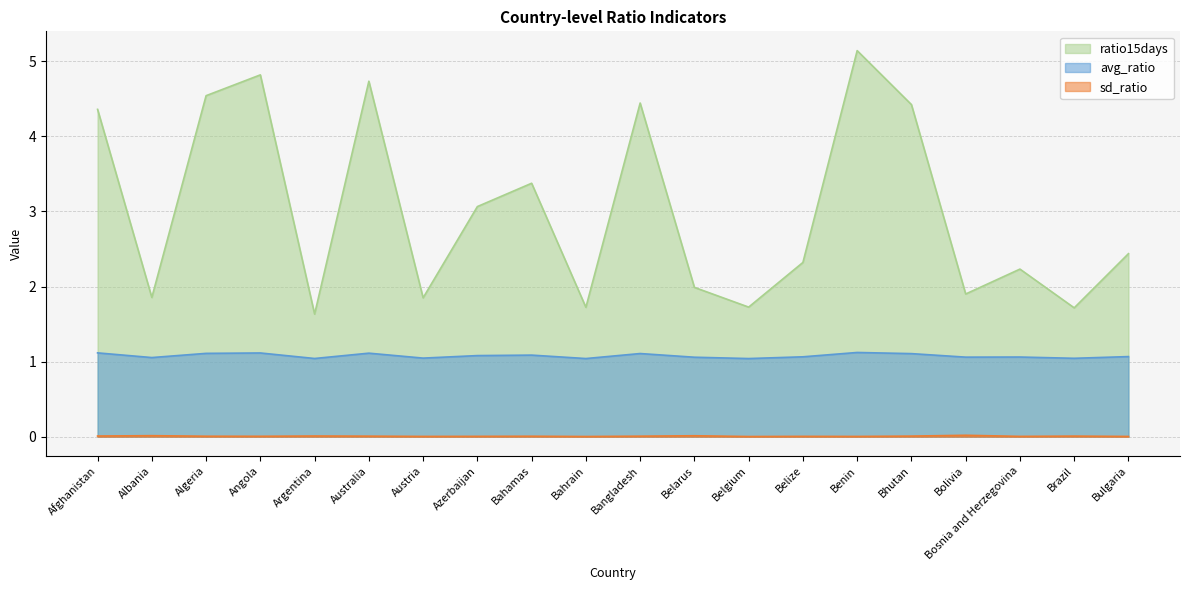

True or false: sd_ratio has a value of 0.0 at Austria.

True